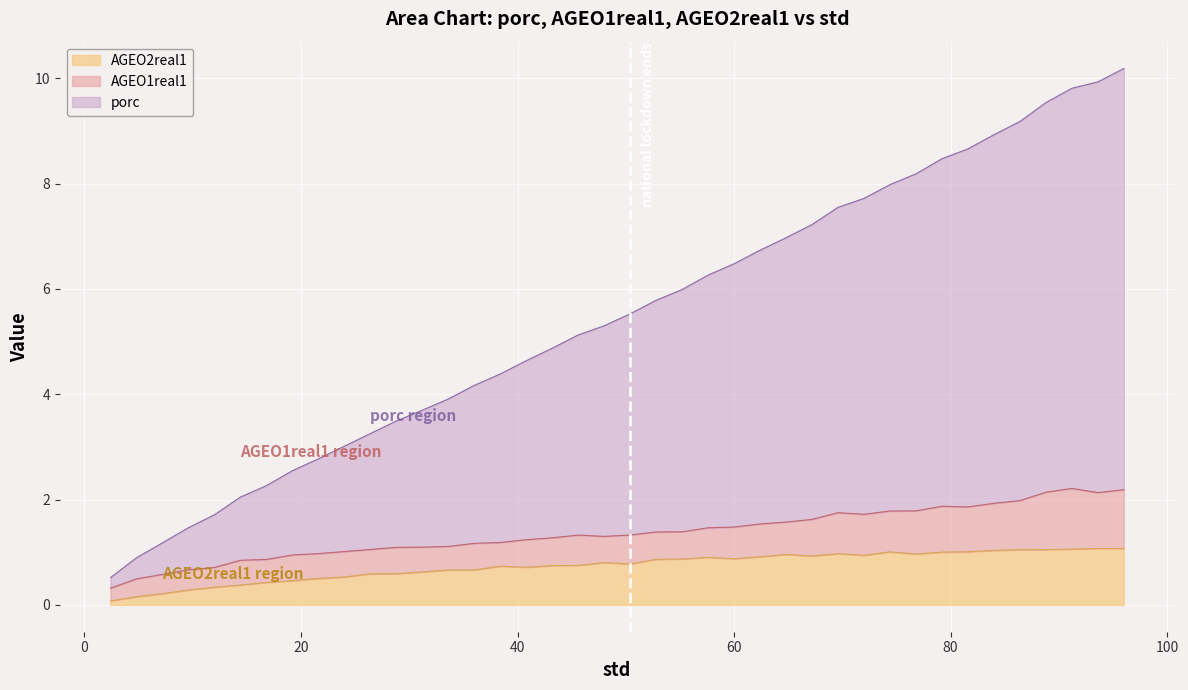

True or false: AGEO2real1 and porc cross at least once.

False